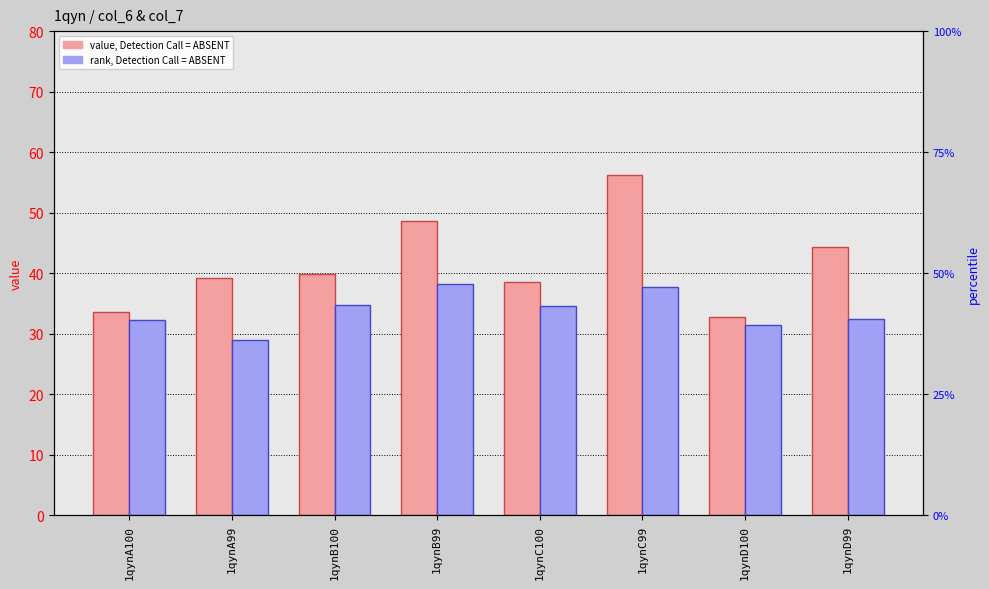

What is the average value of the col_7 (rank, Detection Call = ABSENT) series?

33.8